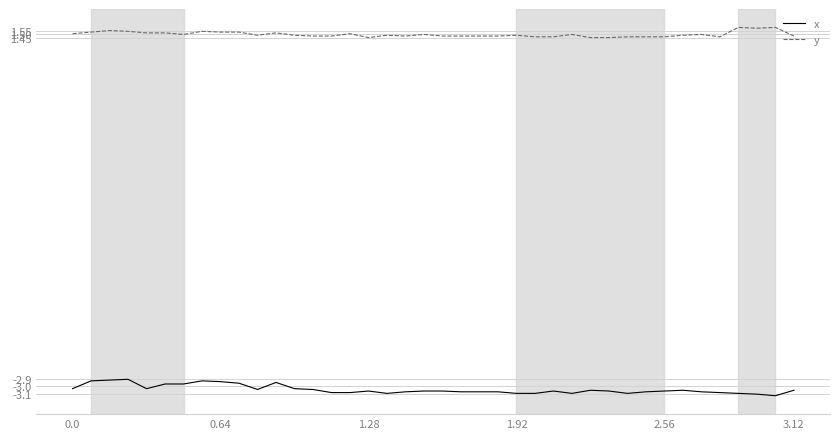

Does the chart have visible grid lines?

Yes